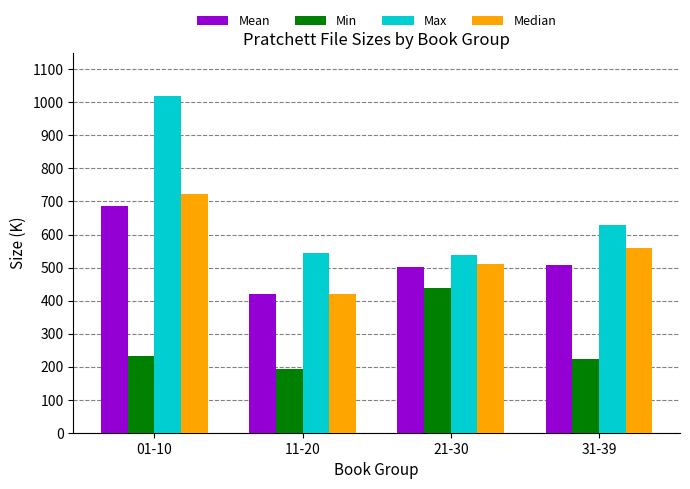

Does the chart contain stacked bars?

No